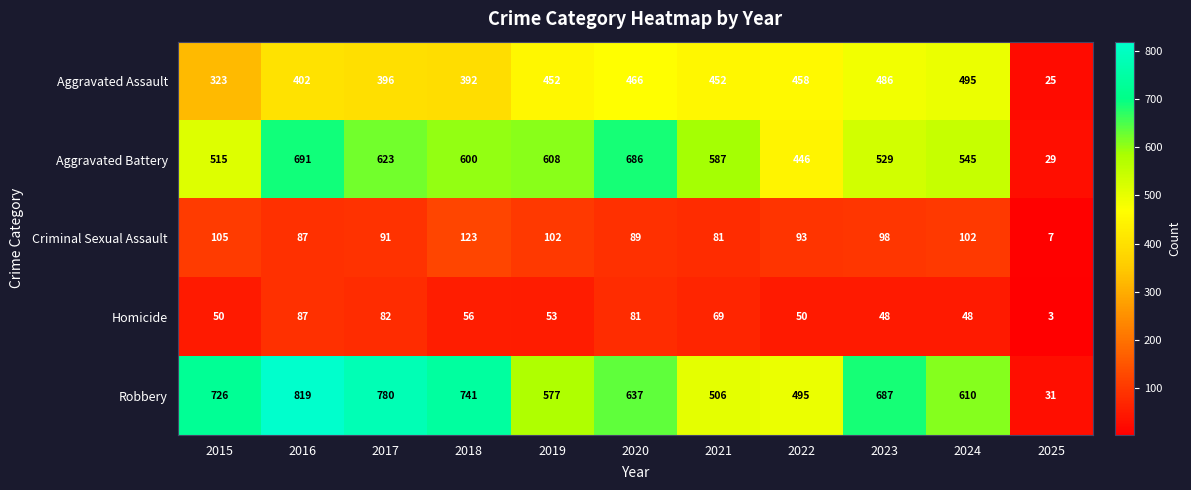

What is the difference between the highest and lowest values at 2023?

639